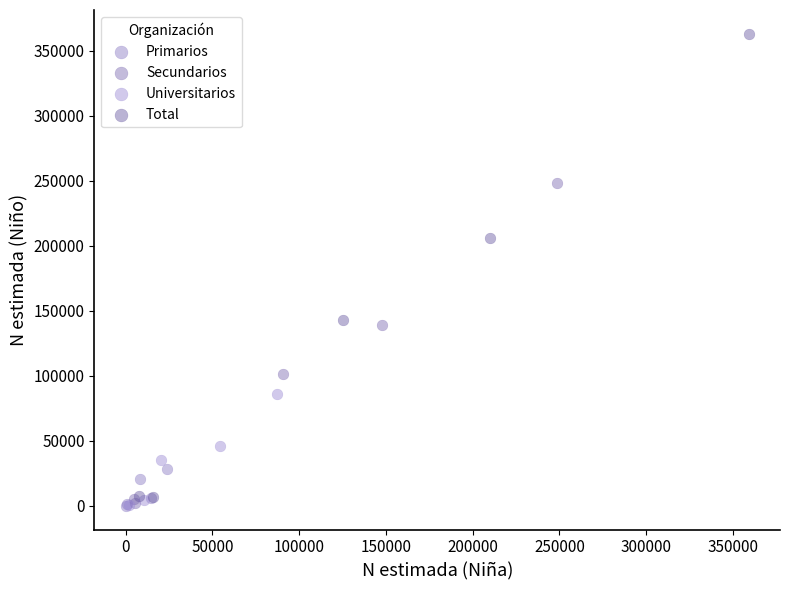

Which series has the widest spread of Y values?

Total